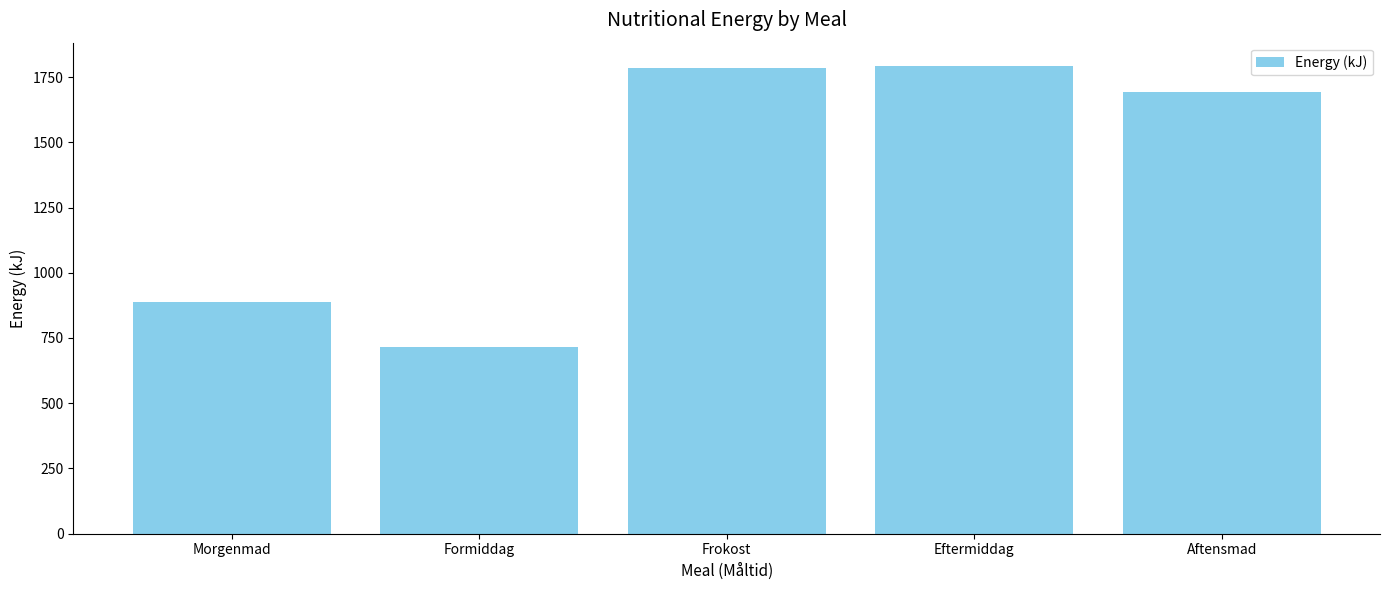

Which label corresponds to the smallest value in the chart?

Formiddag